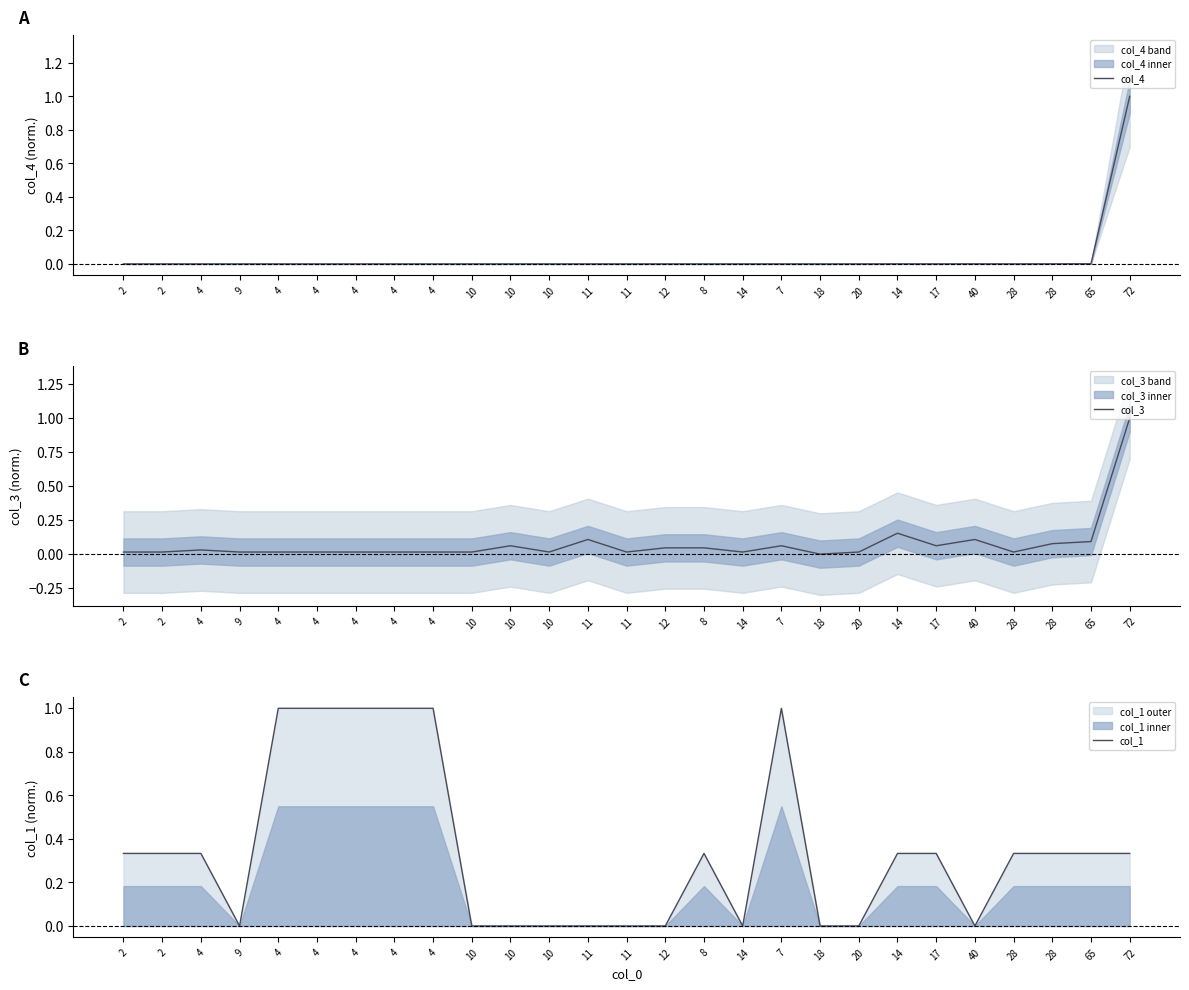

Does the chart display data point markers on the line(s)?

No